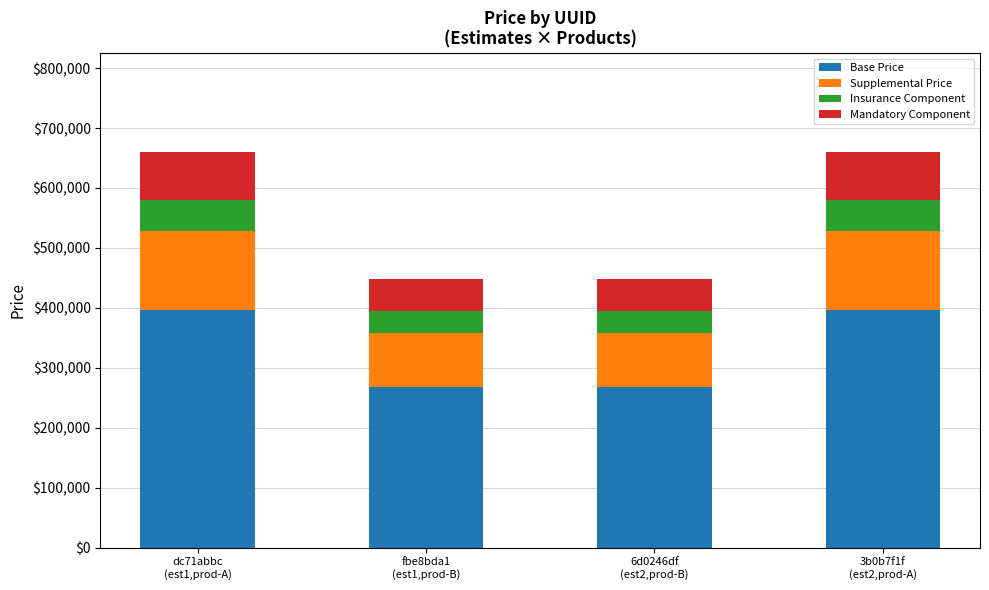

Reading right to left, transcribe the values for Base Price.

396000	268800	268800	396000